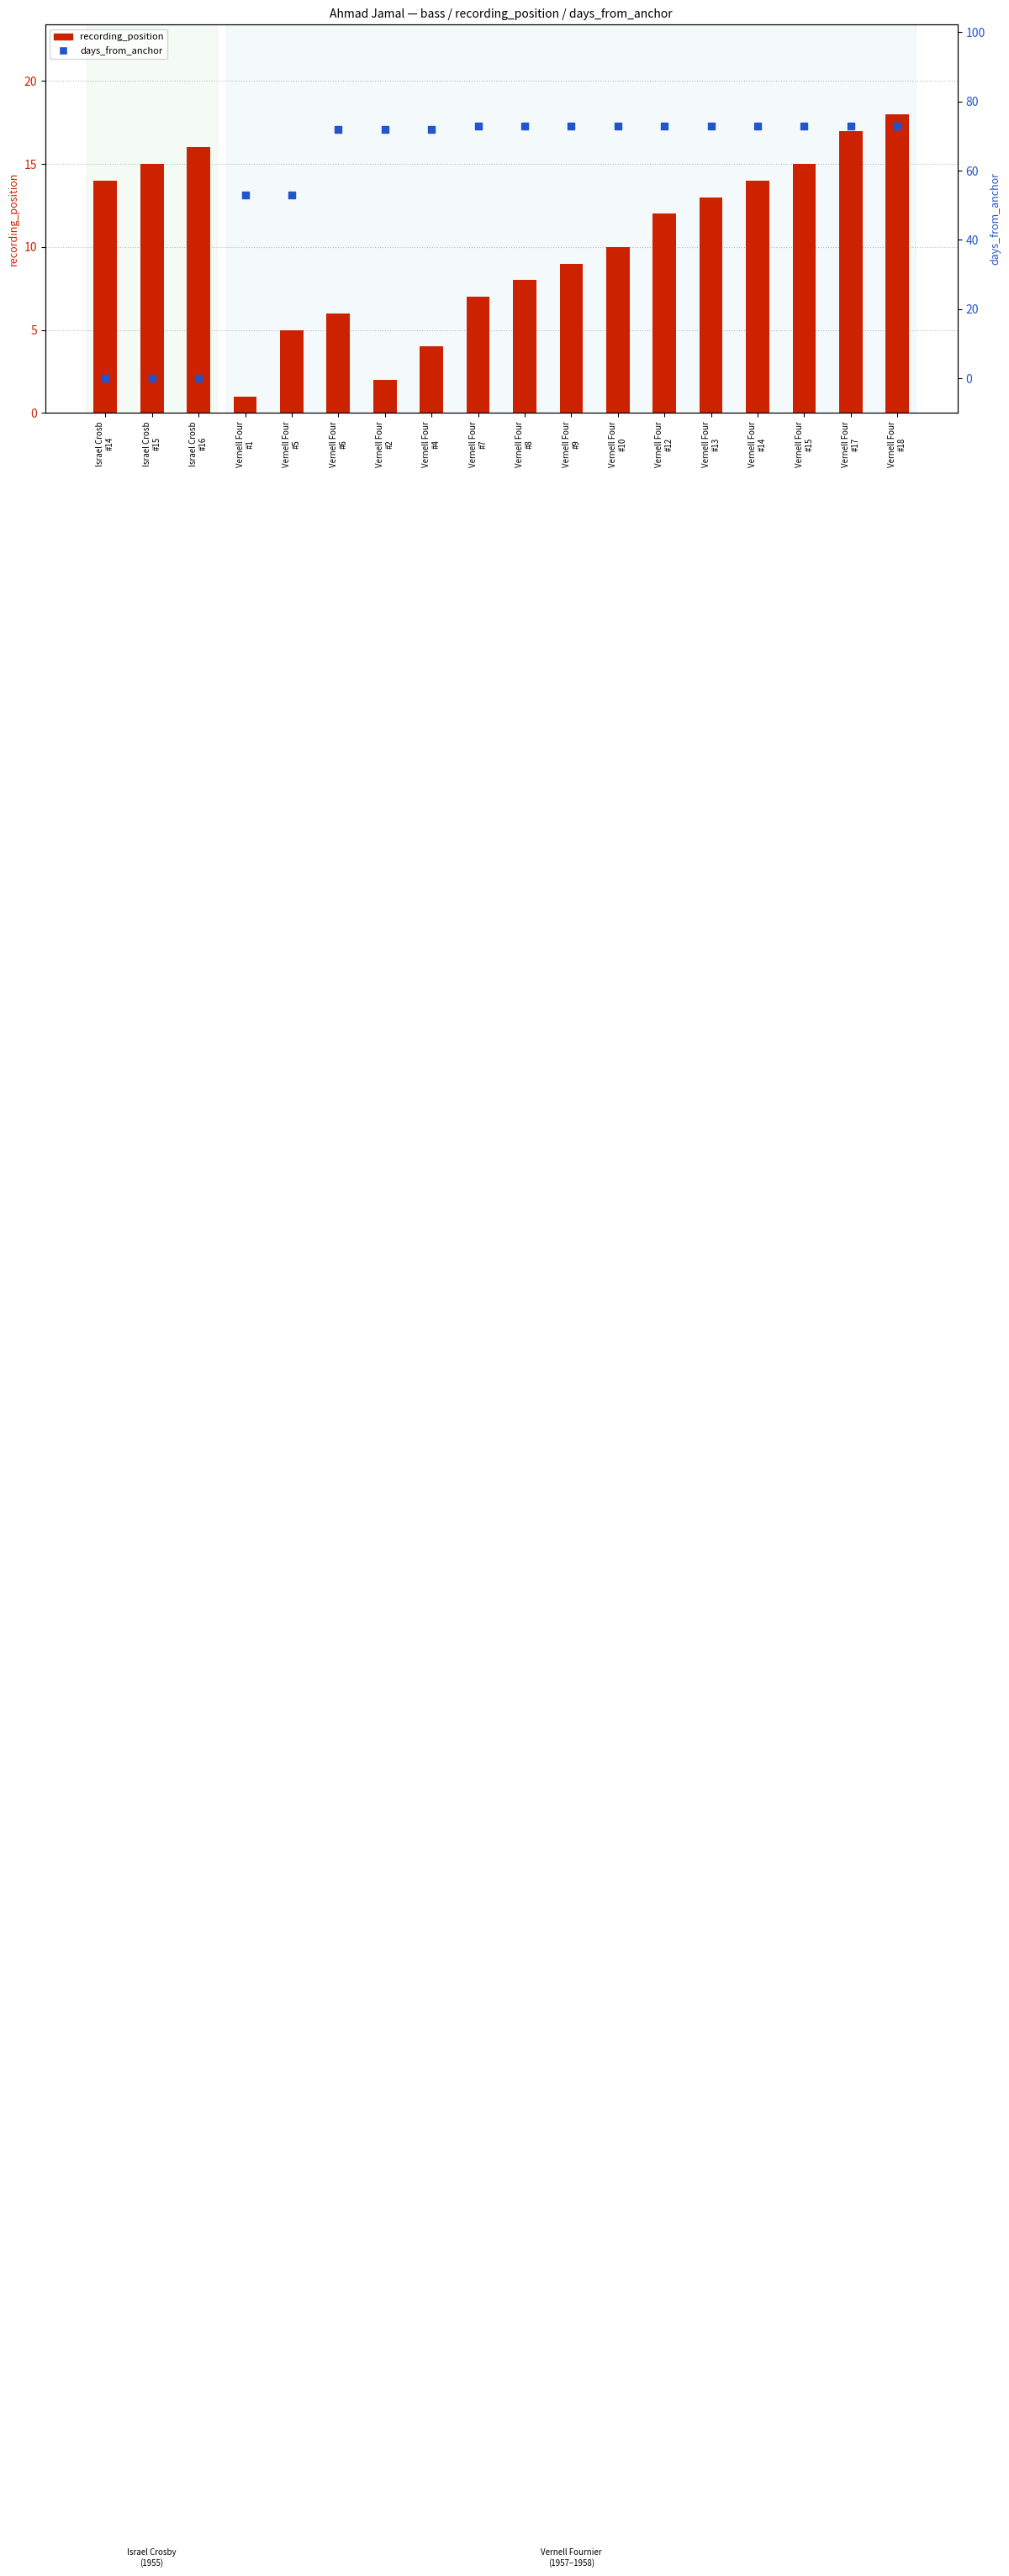

What is the total value across all series at Vernell Four
#14?

87